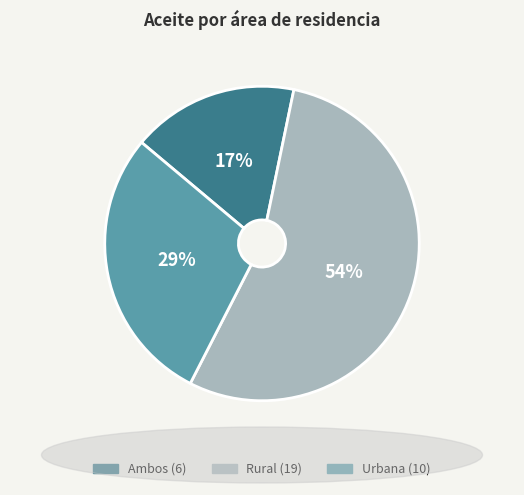

Approximately how many times larger is the value at Rural compared to Urbana?

1.9